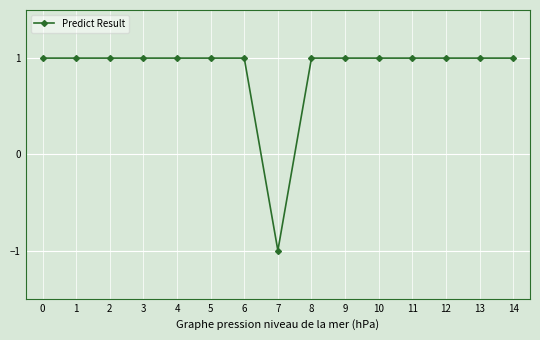

What is the sum of all values?

13